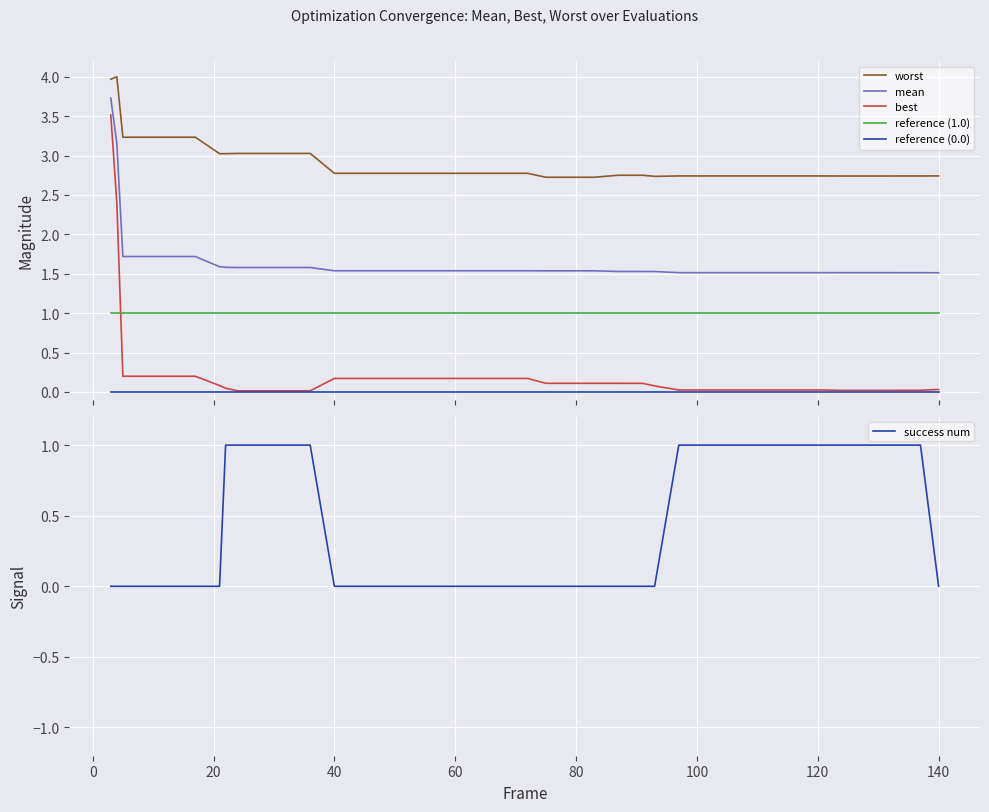

True or false: mean and worst cross at least once.

False